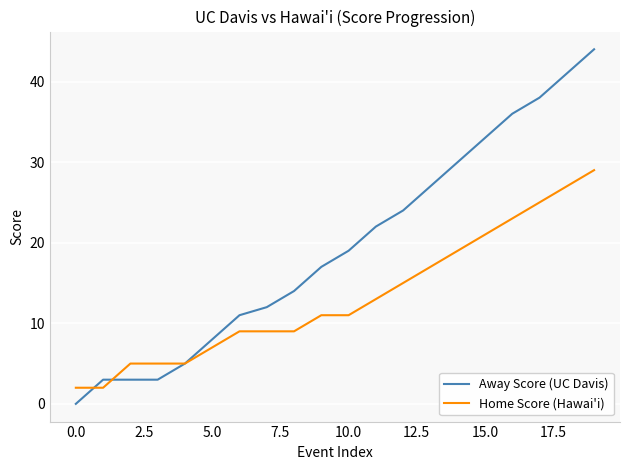

List the series in order of their overall mean, highest first.

Away Score (UC Davis), Home Score (Hawai'i)